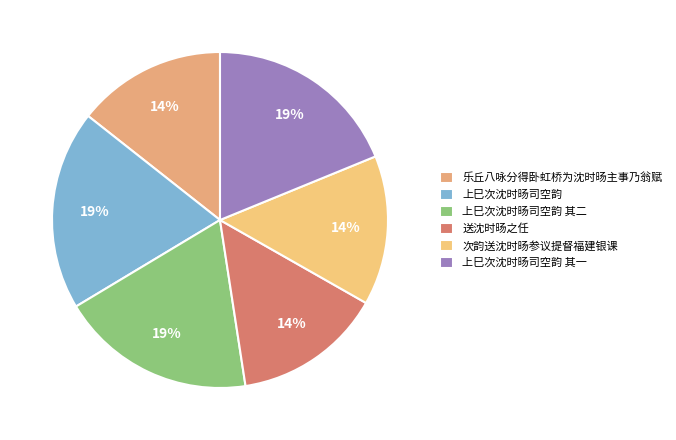

How much of the chart is everything except 次韵送沈时旸参议提督福建银课?

85.6%